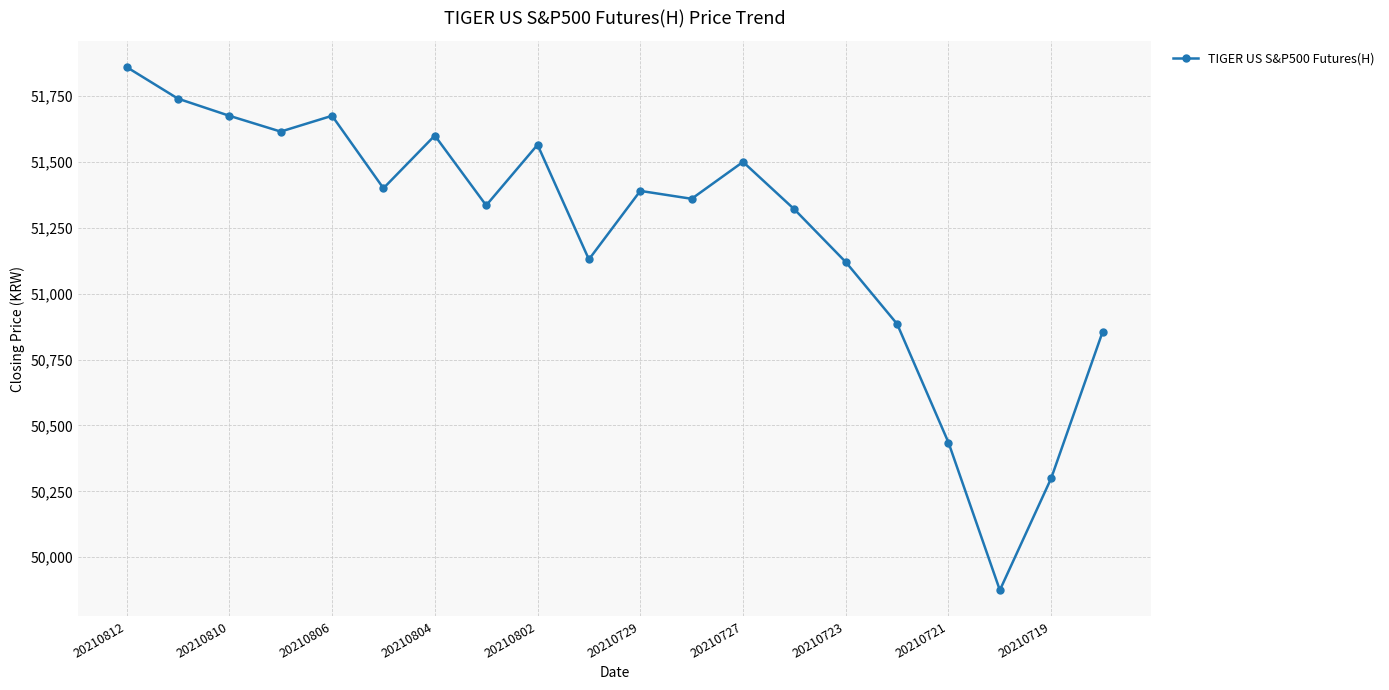

What is the value of the 19th point from the left?

50300